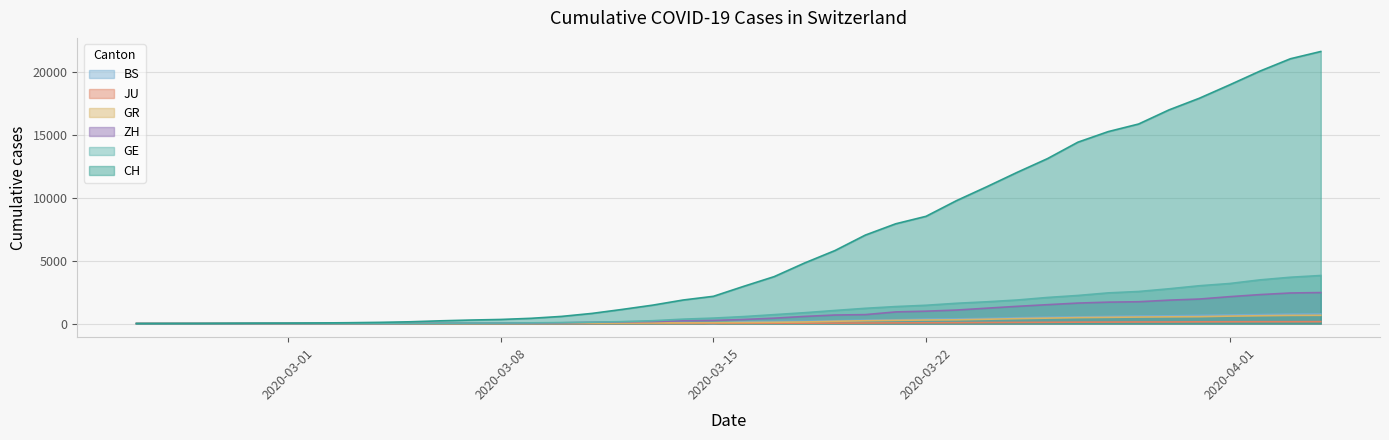

How many lines are shown in the chart?

6